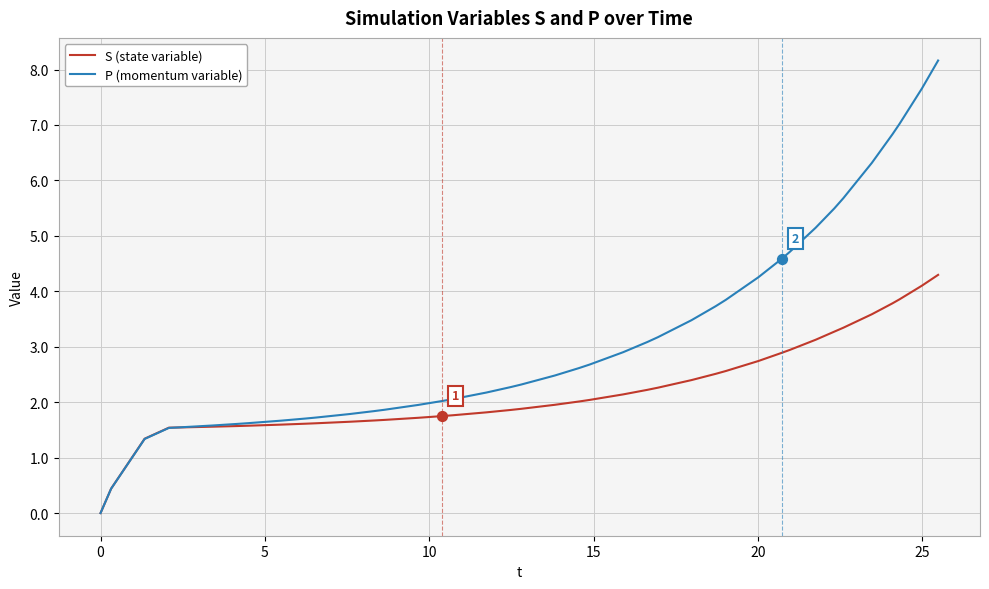

Which series has the widest spread of values?

P (momentum variable)